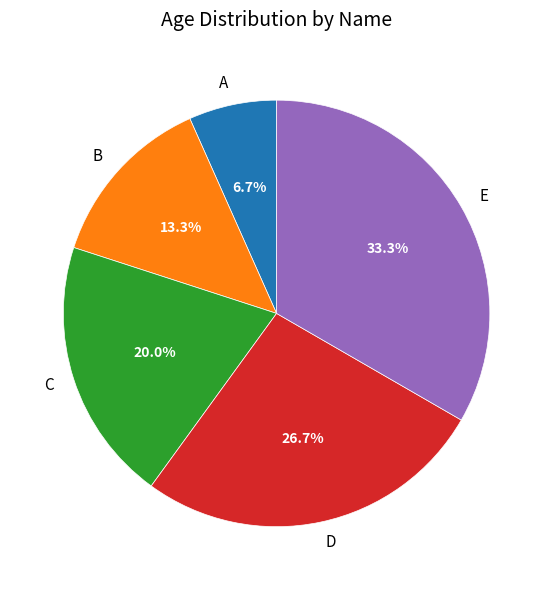

Is it true that B is 26% of the pie?

False